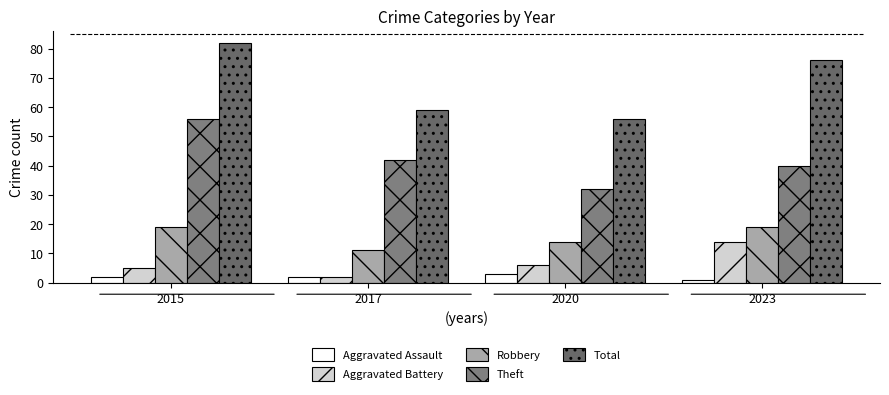

Which series has the largest total across all categories?

Total